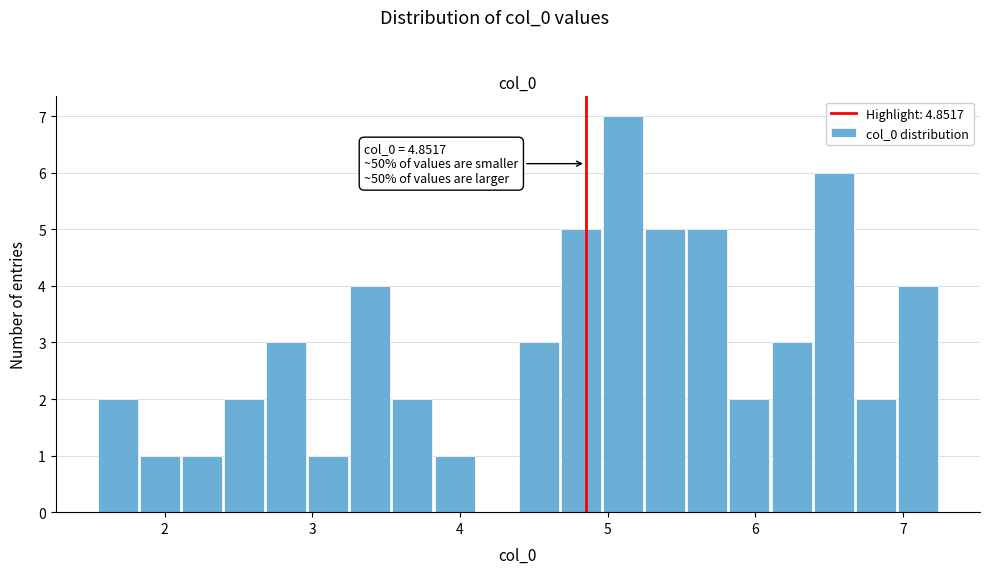

Around what value on the x-axis is the tallest bar? Give the approximate position of its centre, as read against the axis.

5.1